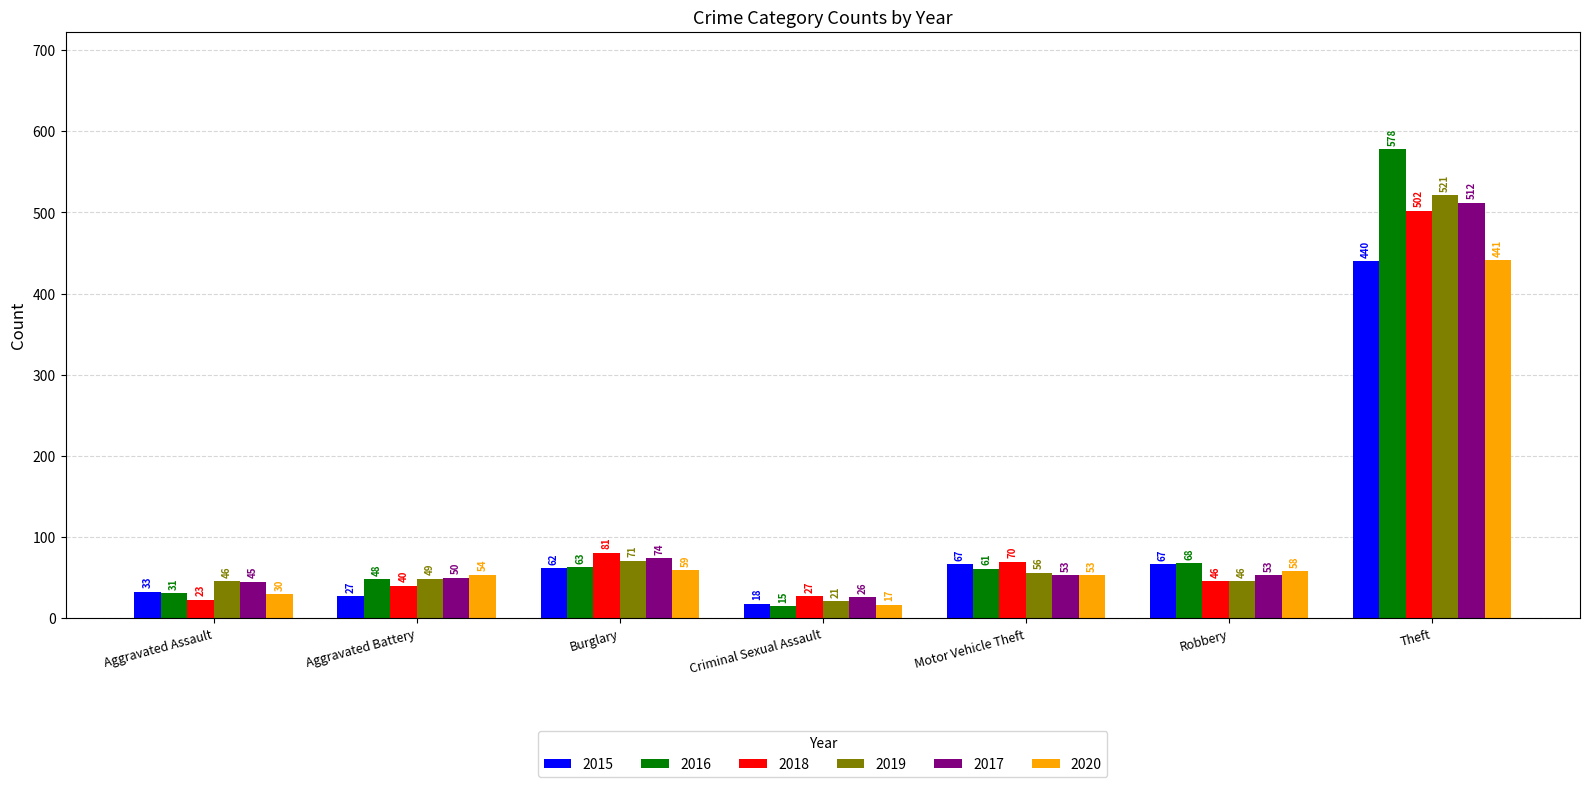

What is the sum of the 2019 values at Aggravated Assault and Theft?

567